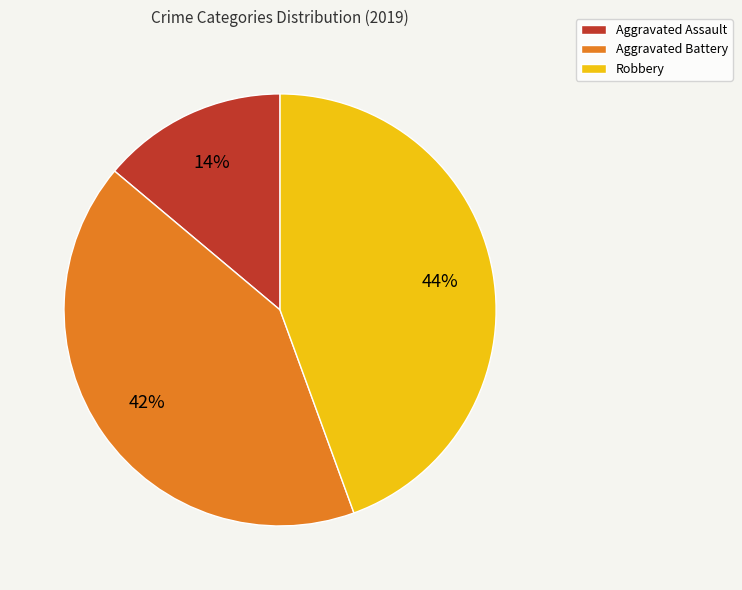

Count the number of slices in the pie.

3